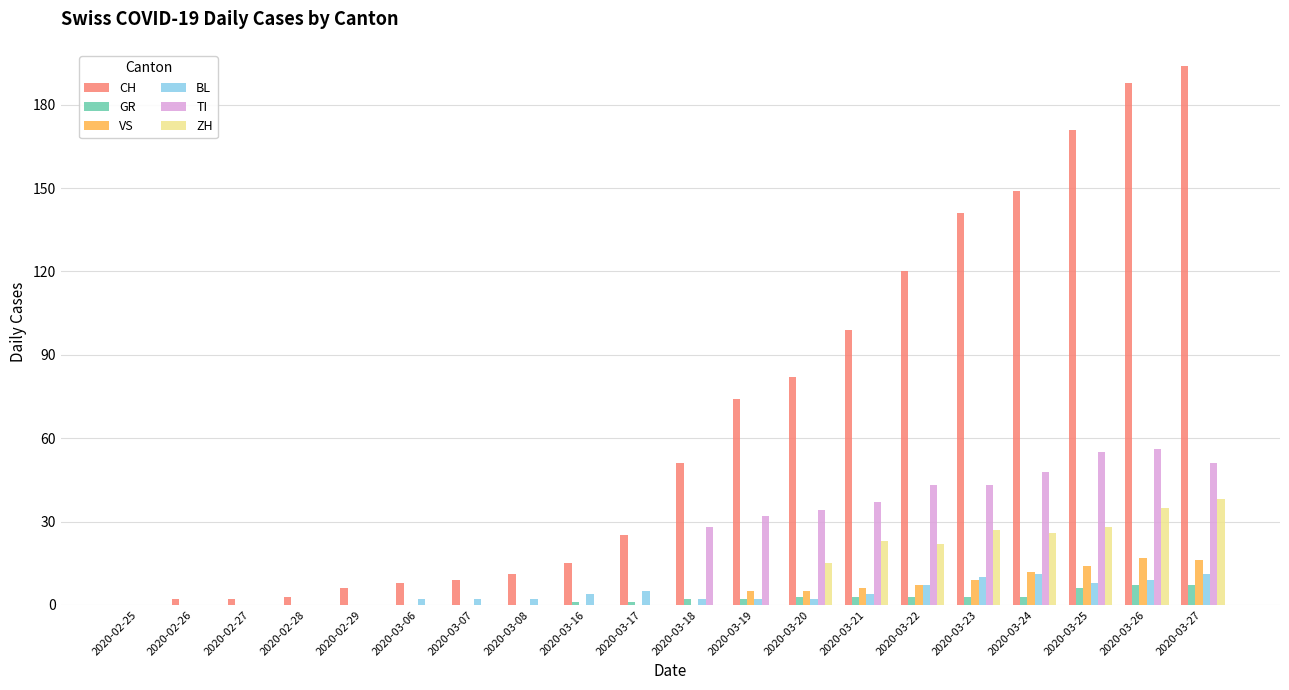

Which series changed the most between 2020-02-25 and 2020-03-19?

CH